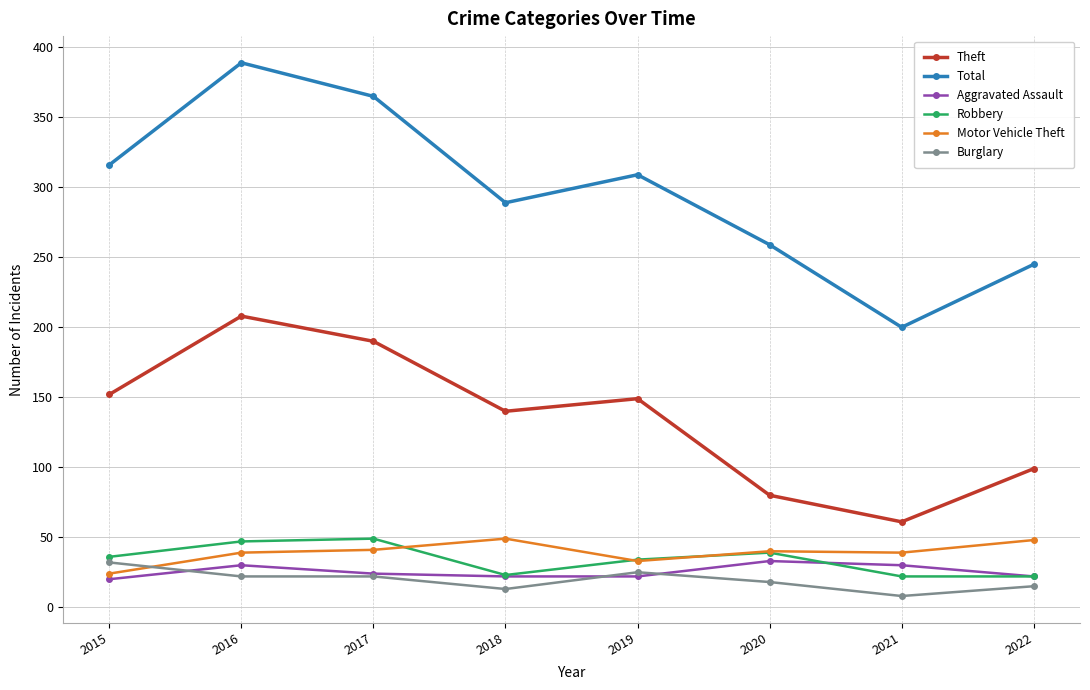

Read the Theft value at 2015.

152